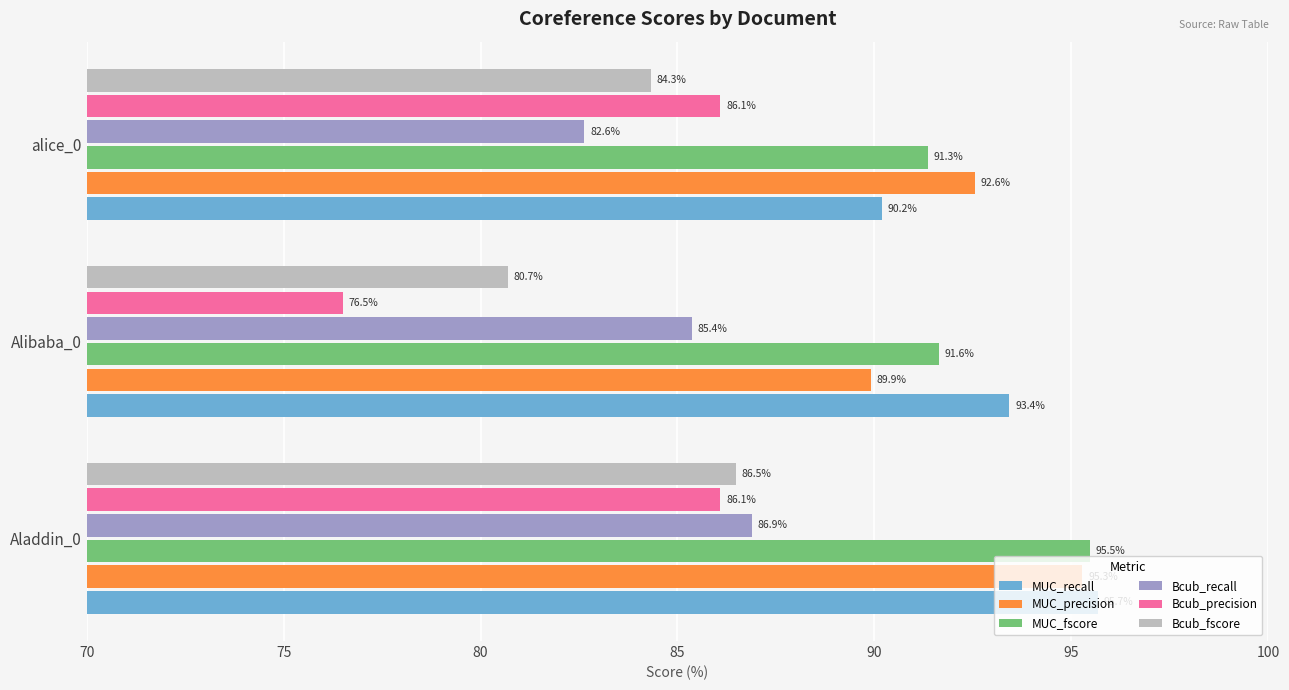

Read the Bcub_recall value at Alibaba_0.

85.4